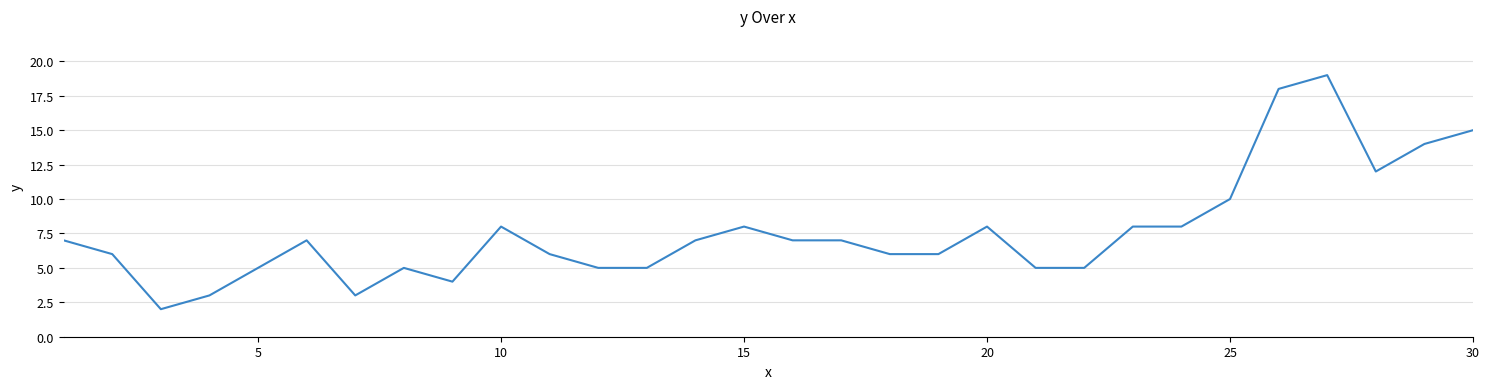

What is the difference between the maximum and minimum values?

17